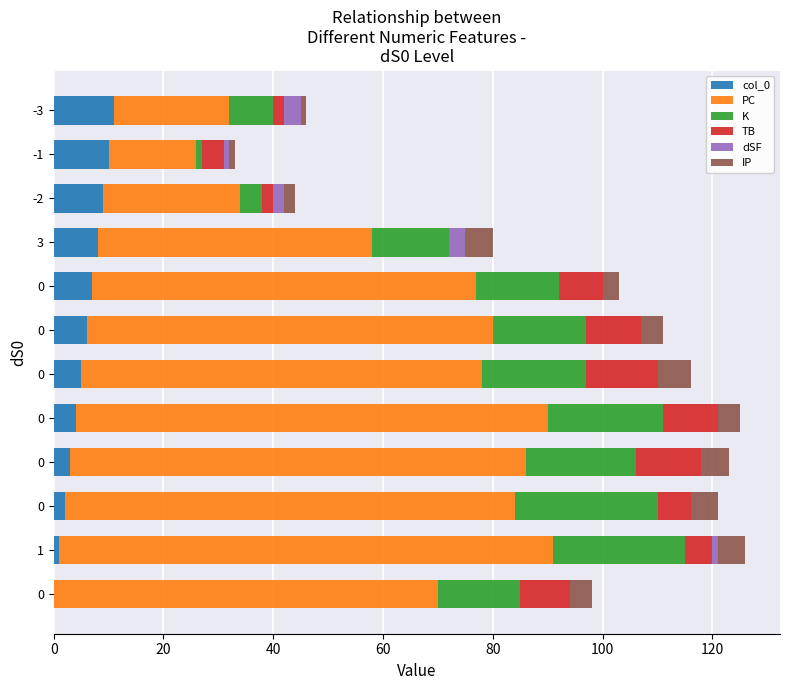

What is the difference between the maximum and second lowest values in the K series?

22